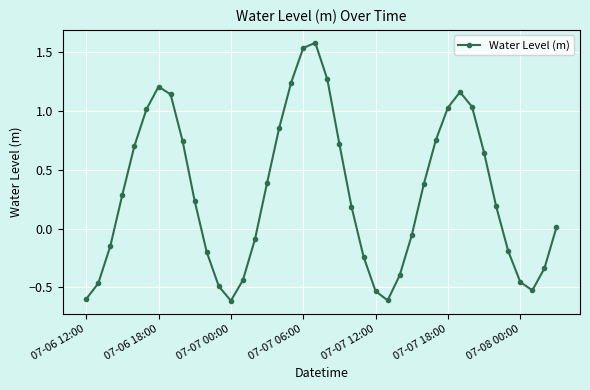

How many lines are shown in the chart?

1